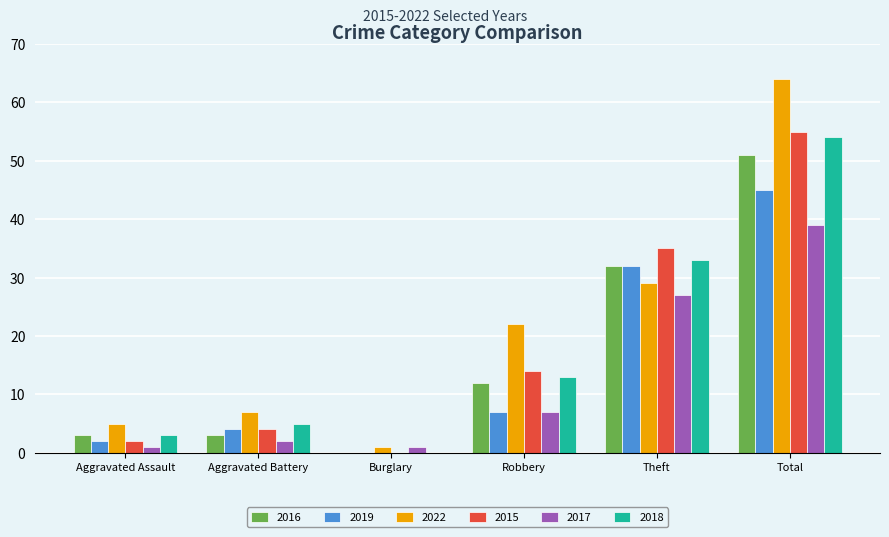

Count the number of data series in this chart.

6